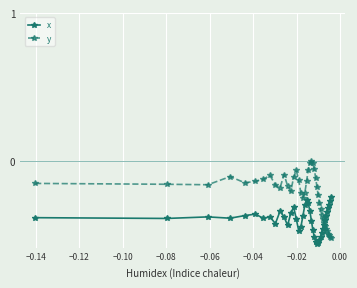

How many positive values does the y series have?

1